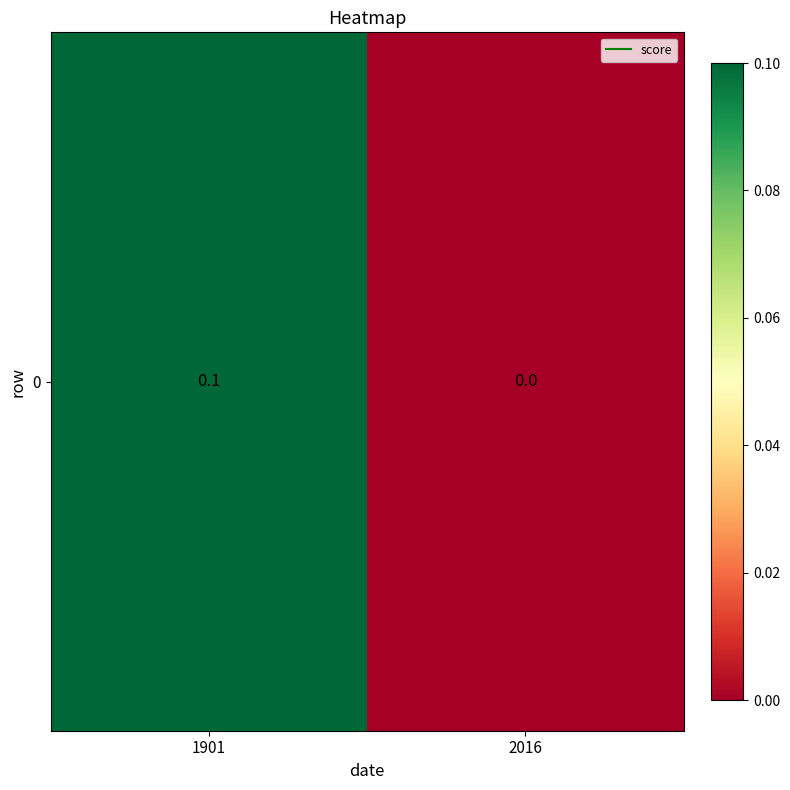

Count the values in the range 0 to 1.

2